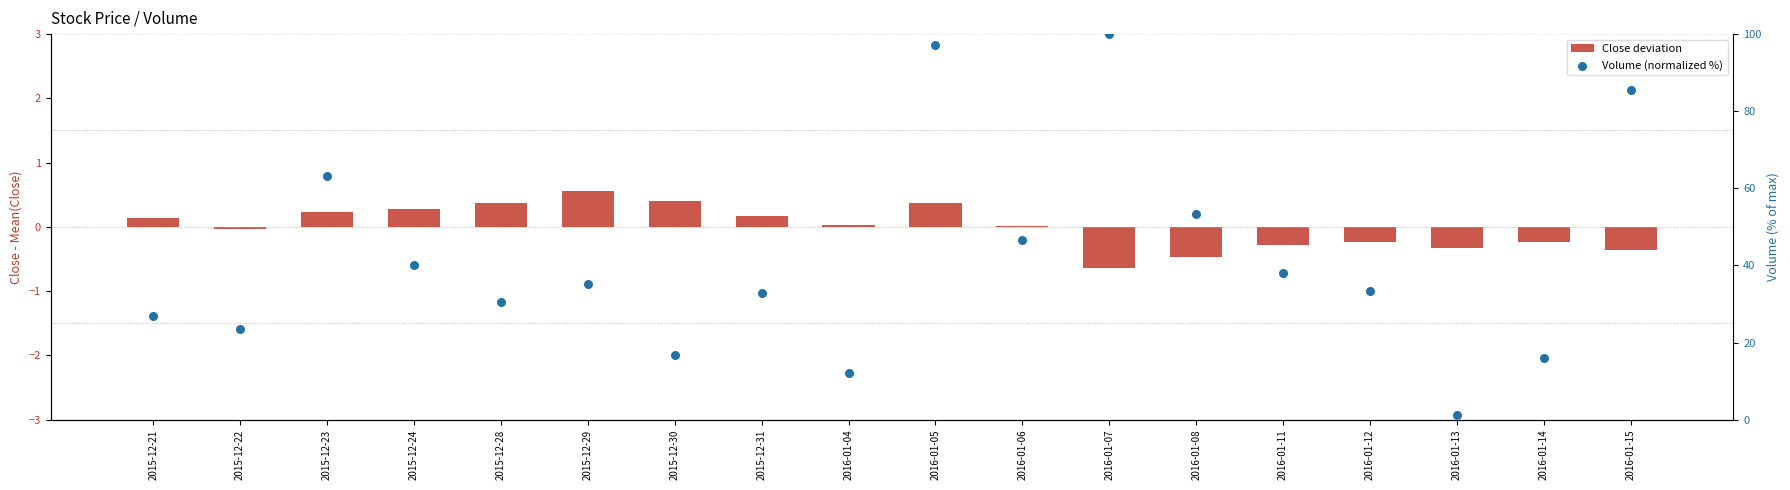

Which series has the widest spread of Y values?

Volume (normalized %)